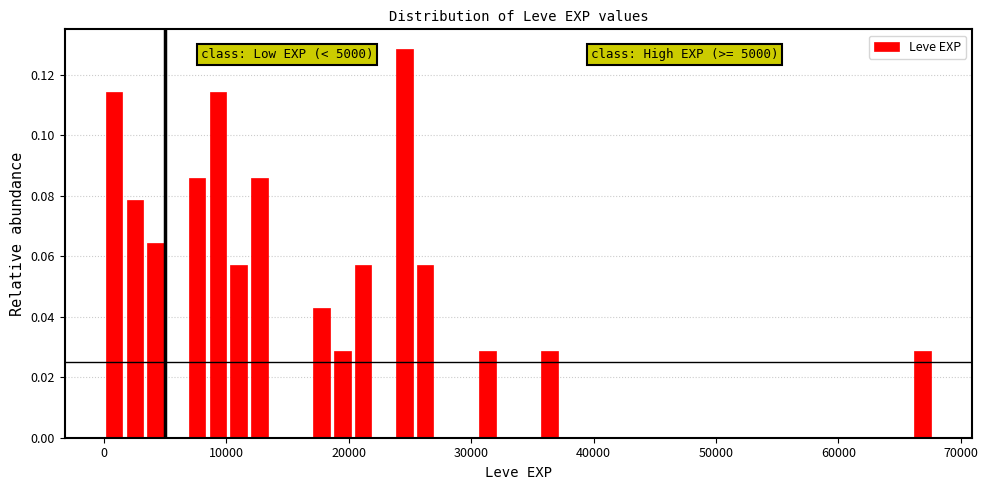

Read against the x-axis, roughly where is the centre of the tallest bar?

25000